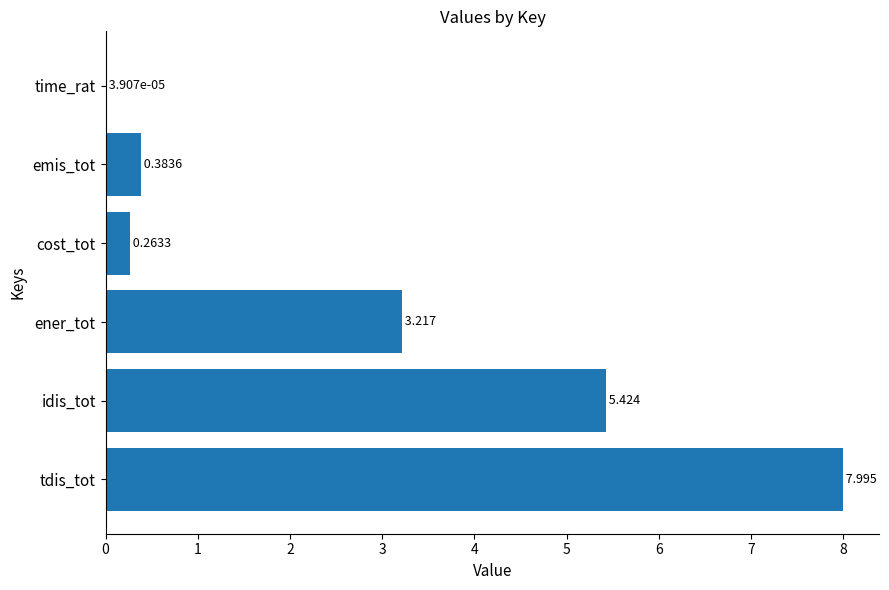

At which category does the chart reach its peak across all series?

tdis_tot